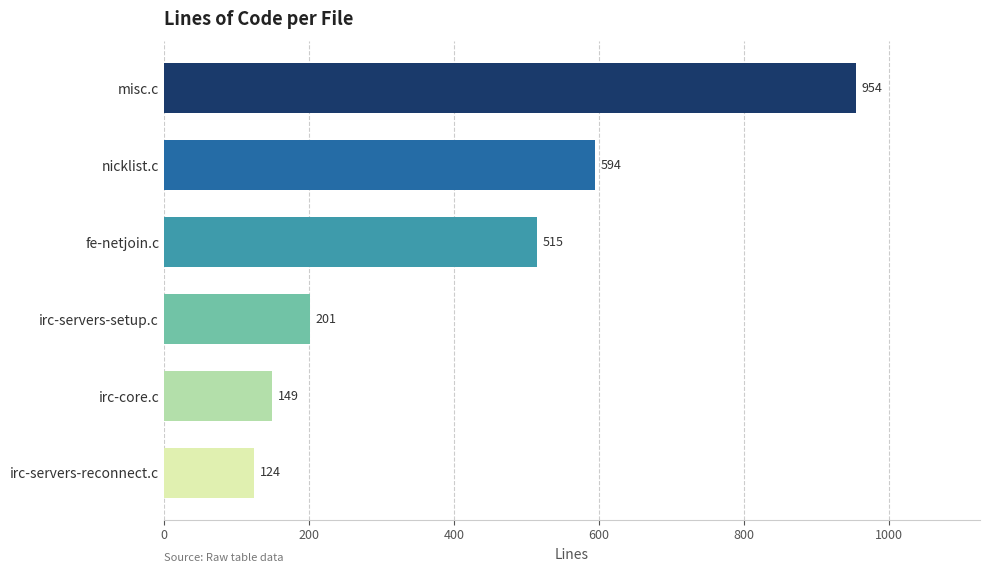

What is the difference between the maximum and second lowest values?

805